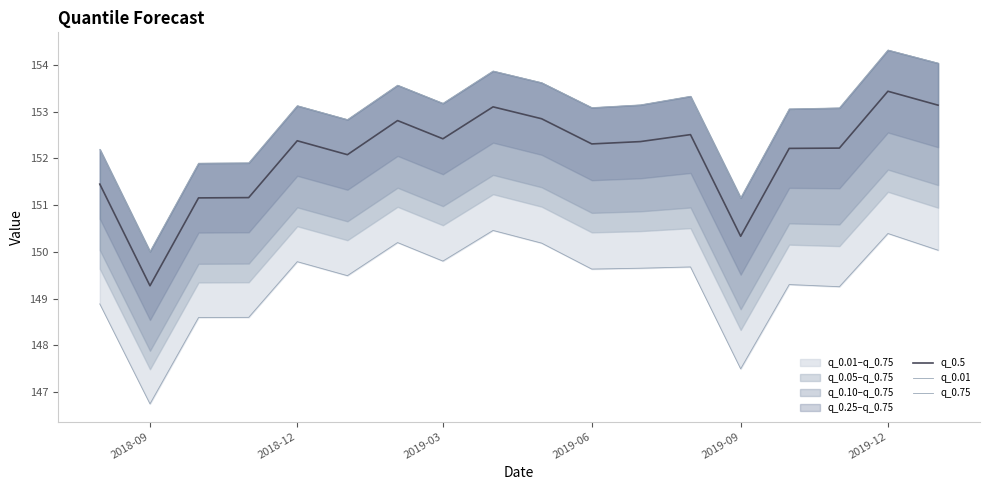

True or false: q_0.75 and q_0.01 cross at least once.

False